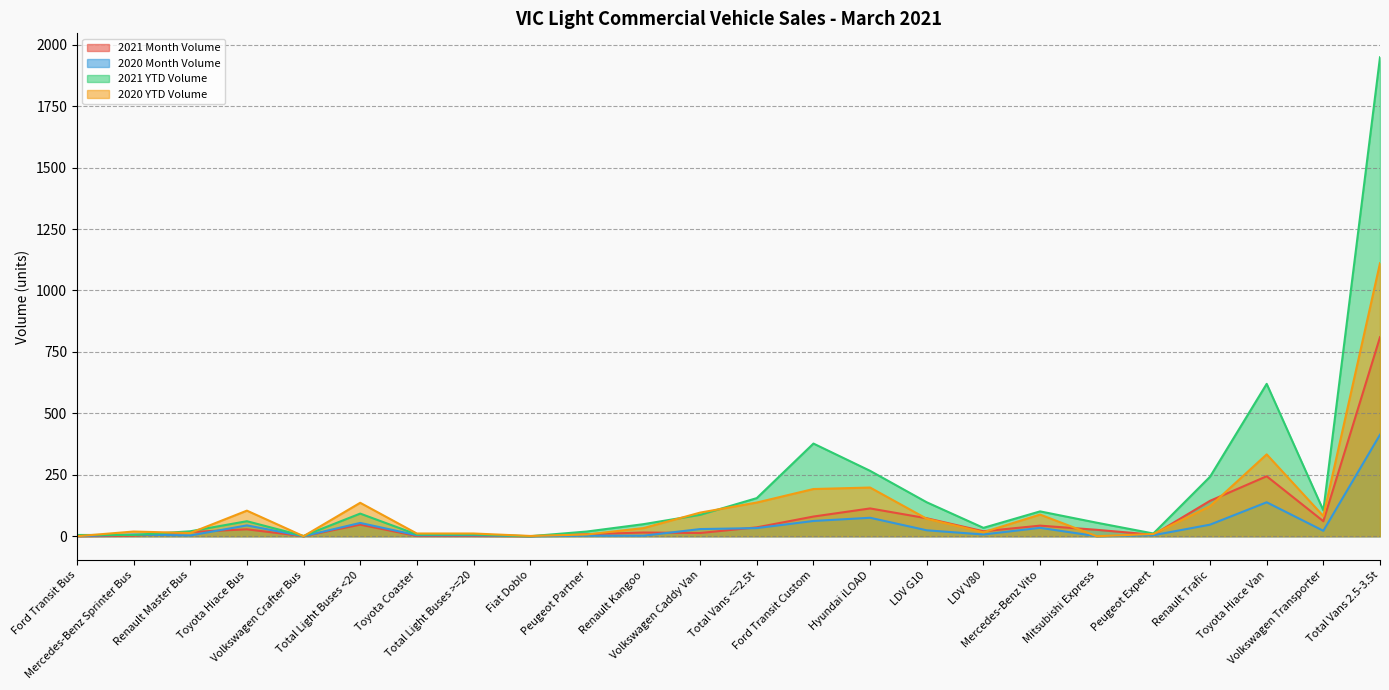

What position from the right is Hyundai iLOAD?

10